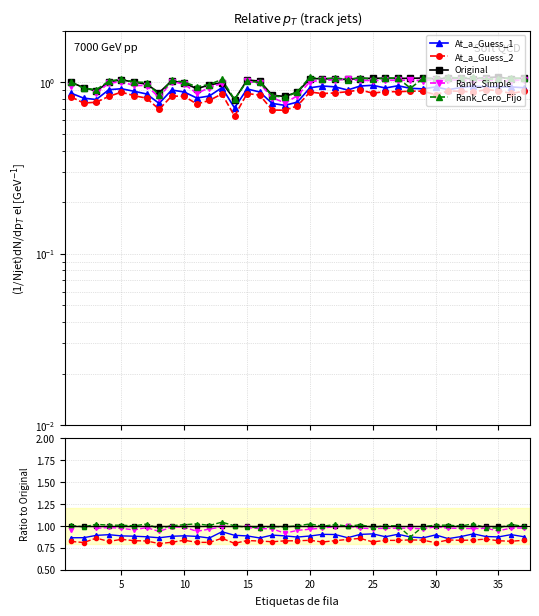

What is the greatest value displayed?

1.0